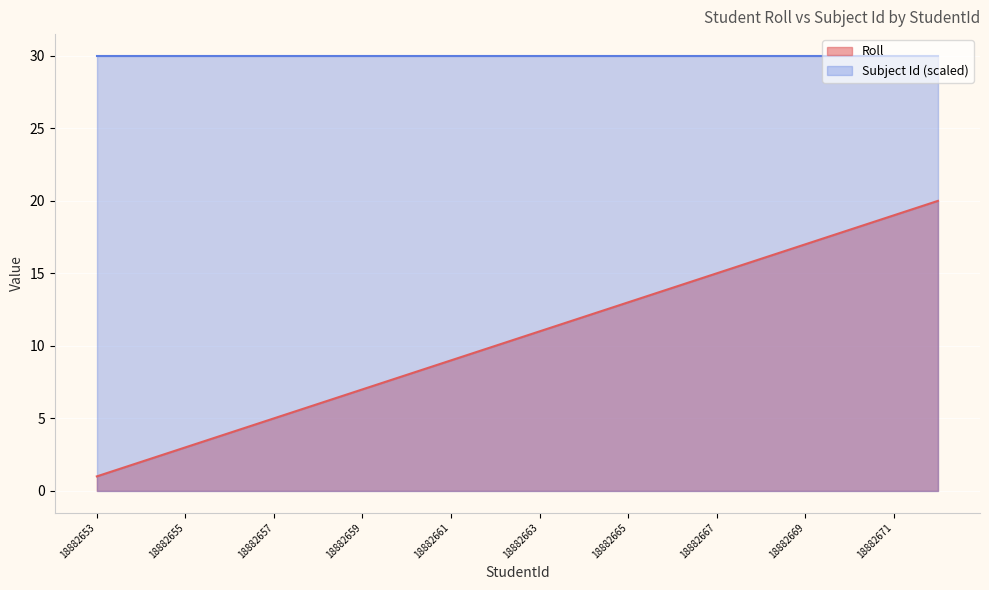

Reading left to right, transcribe all the data shown in this chart.

18882653=1	18882654=2	18882655=3	18882656=4	18882657=5	18882658=6	18882659=7	18882660=8	18882661=9	18882662=10	18882663=11	18882664=12	18882665=13	18882666=14	18882667=15	18882668=16	18882669=17	18882670=18	18882671=19	18882672=20